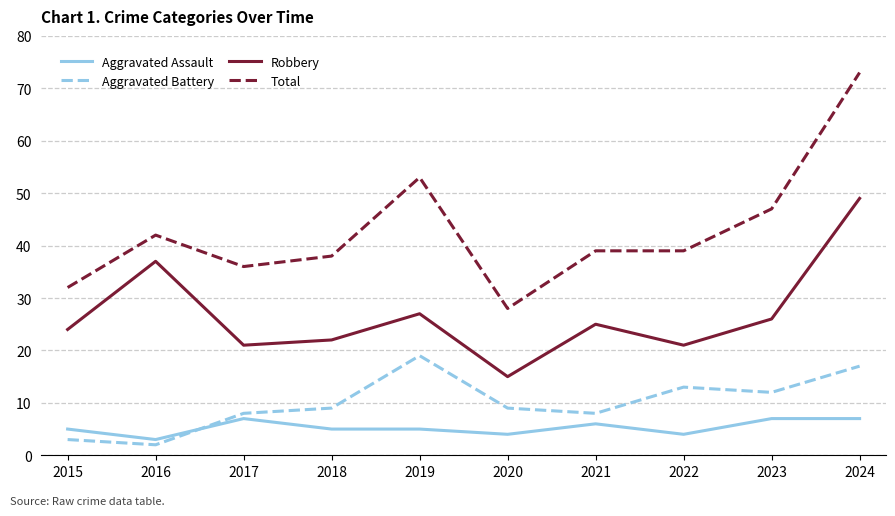

Where is the first local minimum for Aggravated Battery?

2016